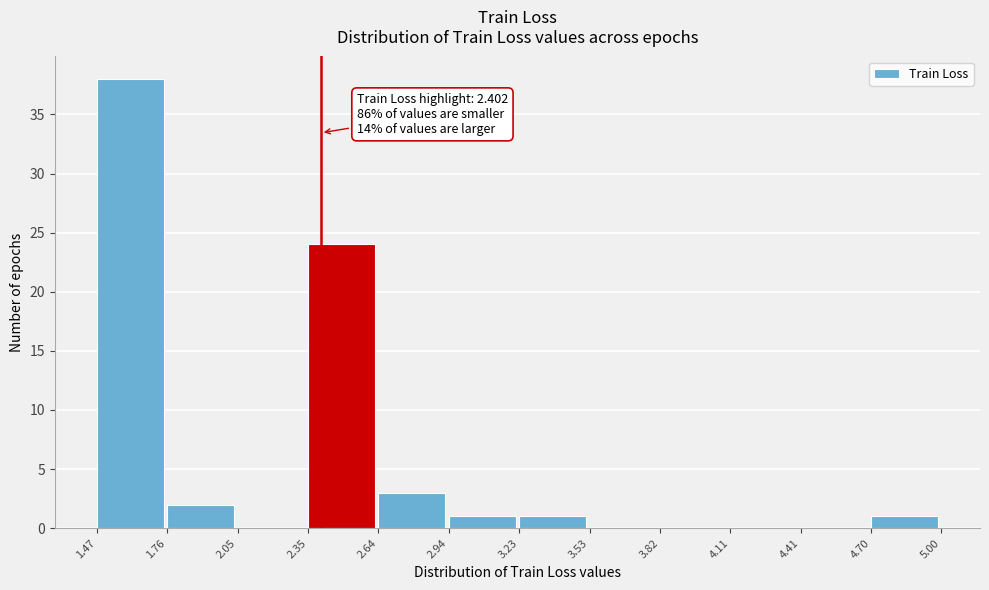

Over which range of the x-axis is the bar tallest?

1.47 to 1.76